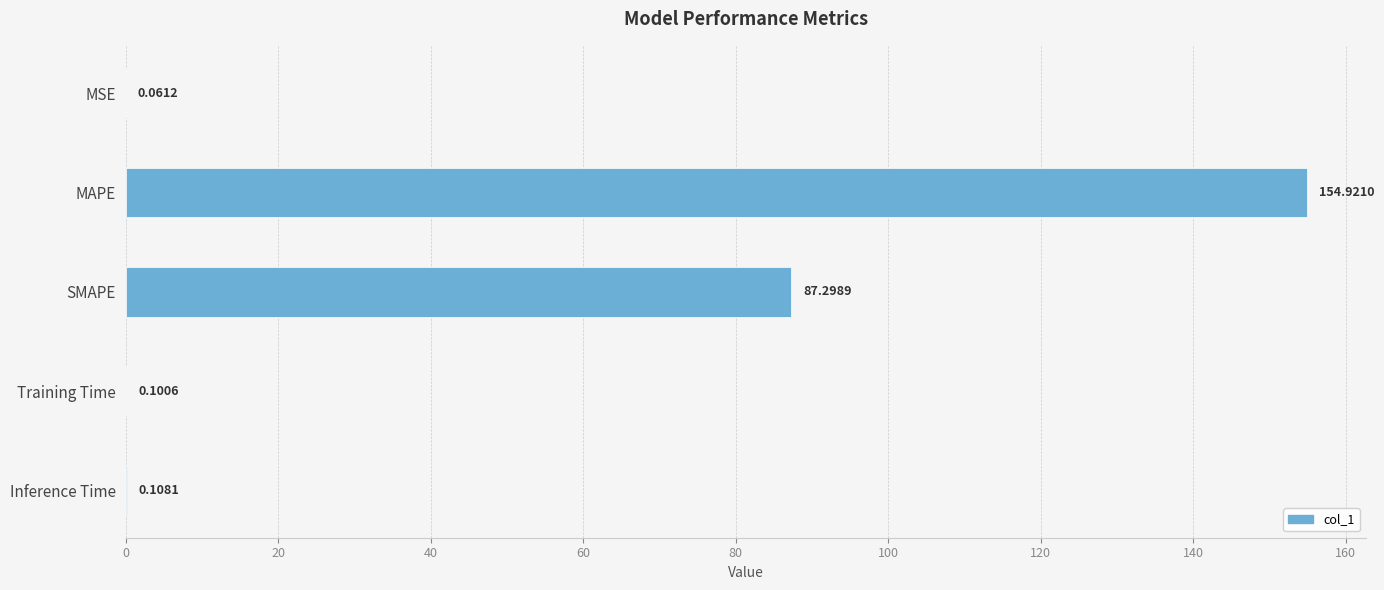

What is the greatest value displayed?

154.9